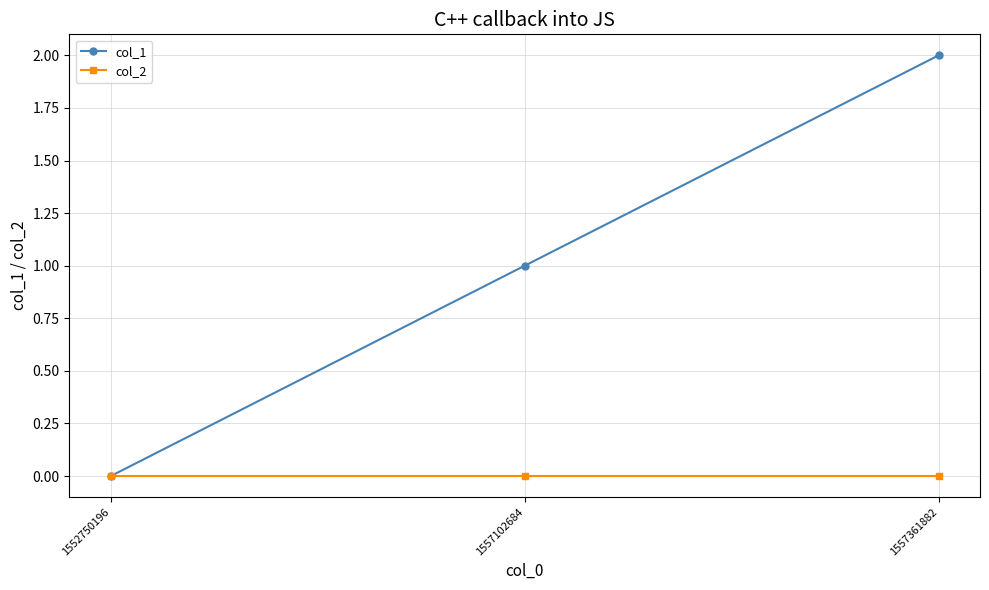

How many values in col_1 are above zero?

2